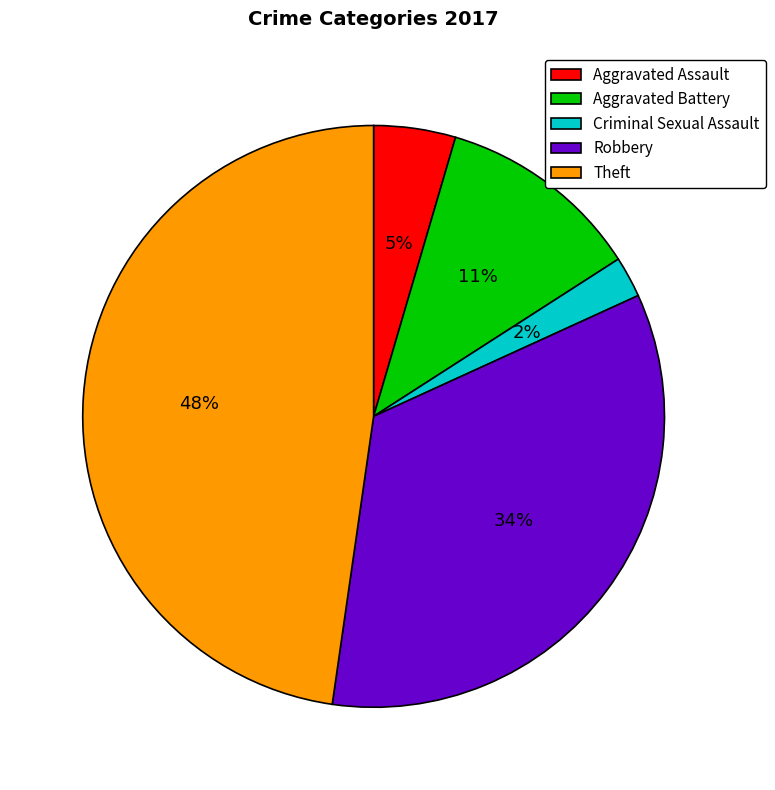

What is the smallest slice in the pie chart?

Criminal Sexual Assault